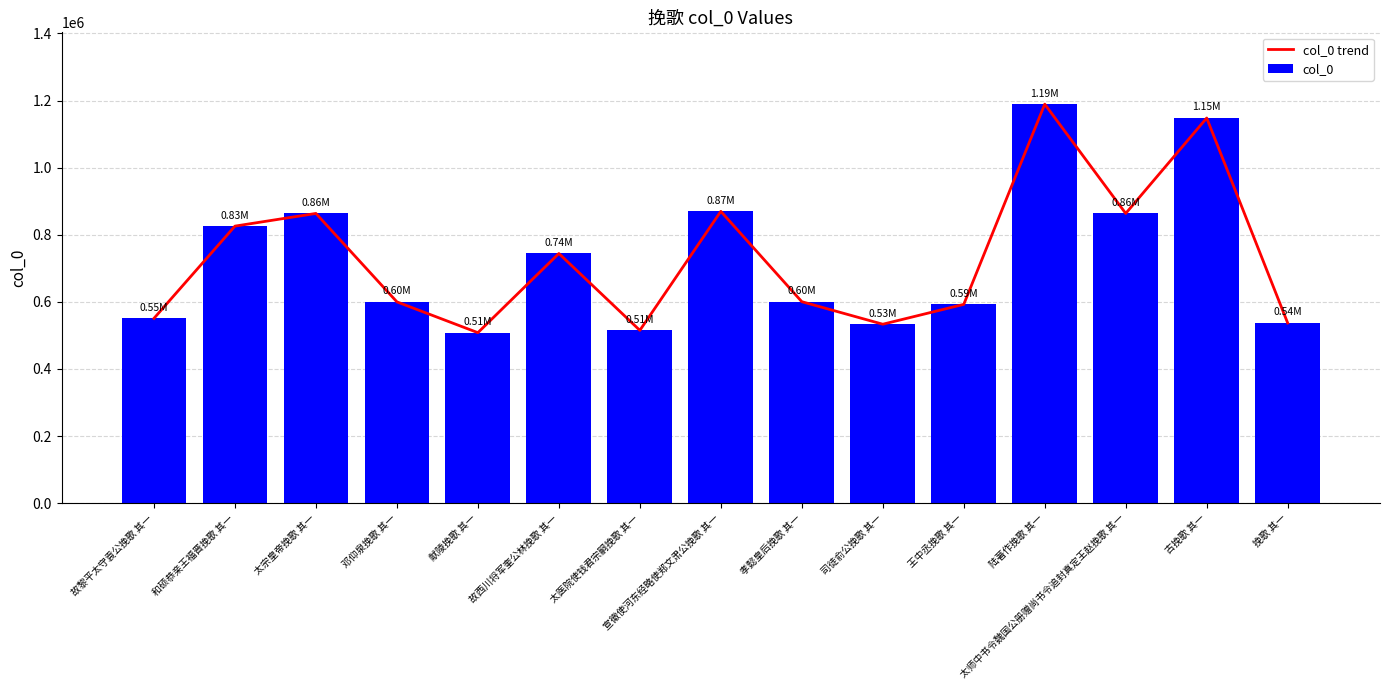

True or false: col_0 has a value of 863412 at 太师中书令魏国公册赠尚书令追封真定王赵挽歌 其一.

True